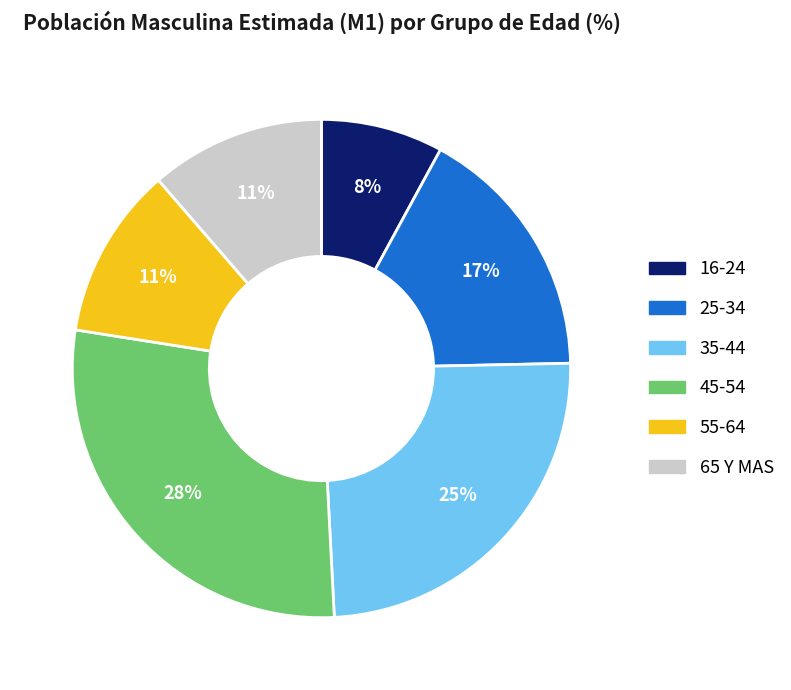

Is the sum of 55-64 and 16-24 greater than half?

No